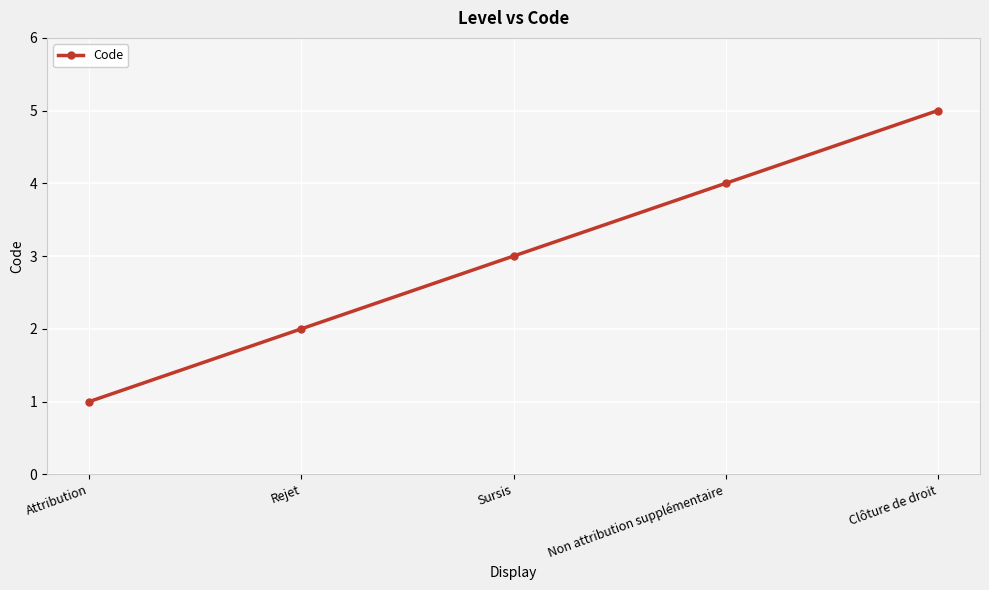

True or false: the data has more than 0 interior local peaks.

False